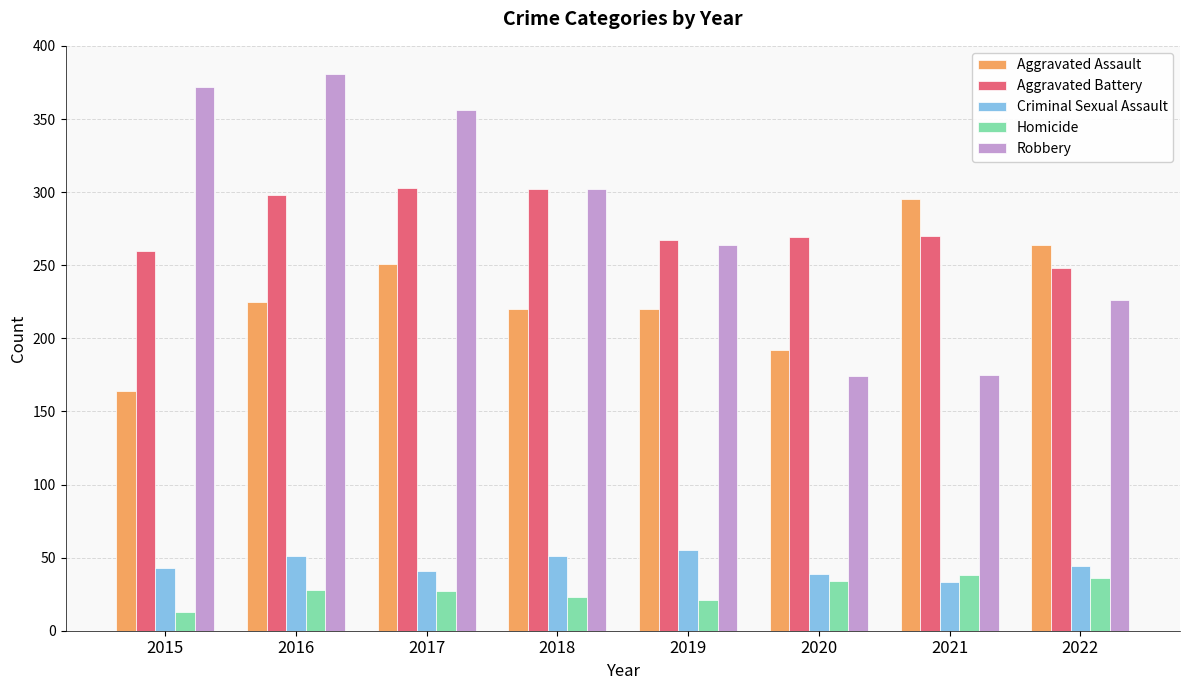

What is the highest value of the Robbery series?

381